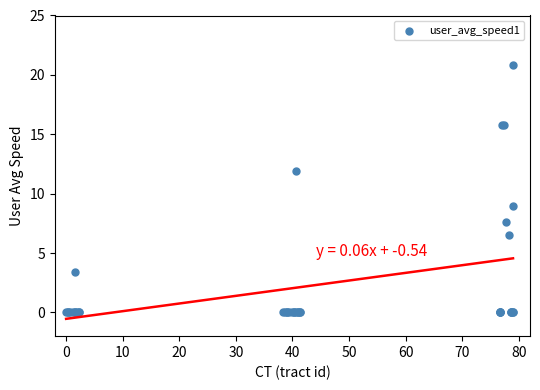

What Y value in the scatter plot is closest to 10?

8.9